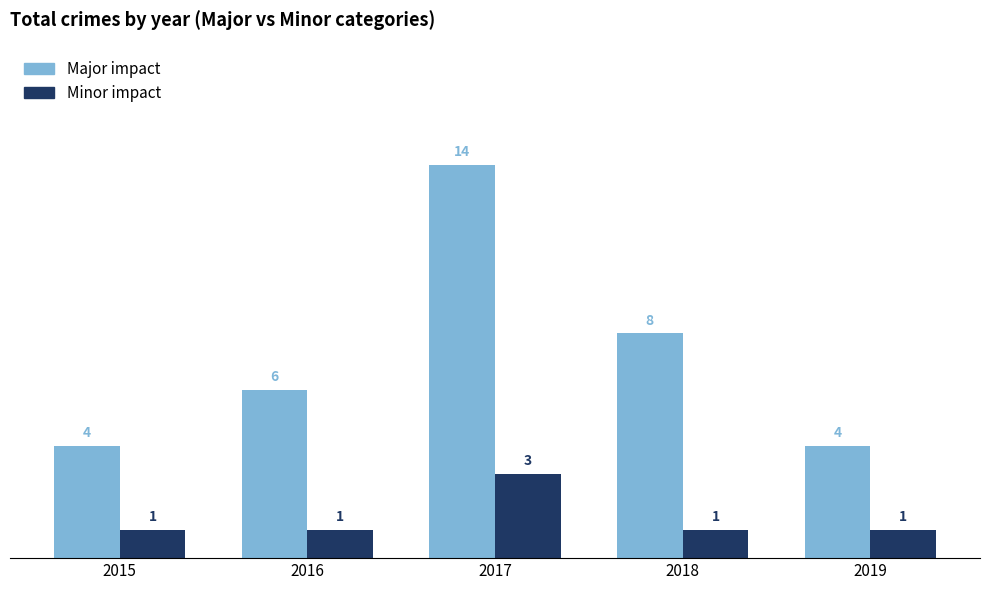

Is the value of Major impact at 2015 greater than the value of Minor impact at 2016?

Yes